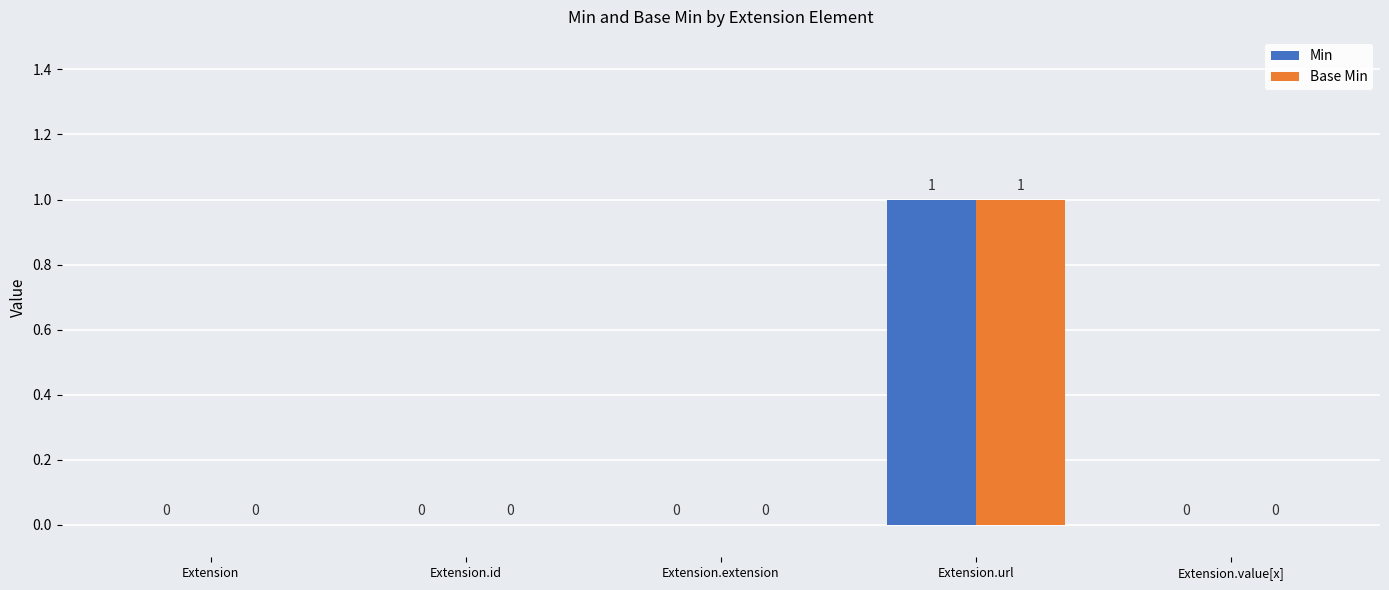

At which category is the sum across all series the highest?

Extension.url